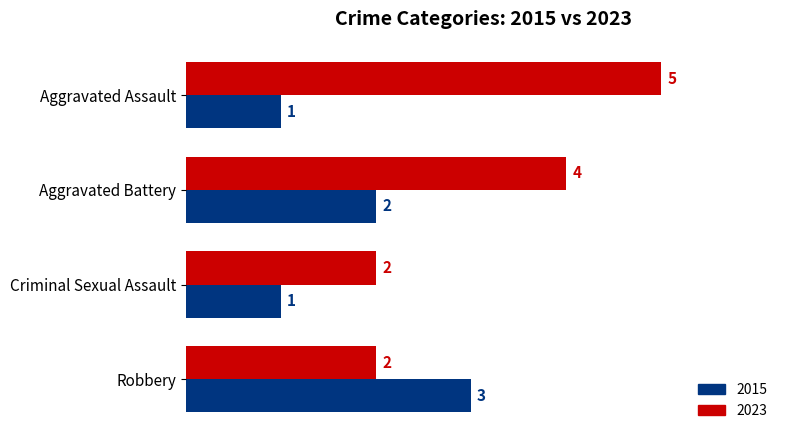

What are all the series names shown in the legend?

2015, 2023